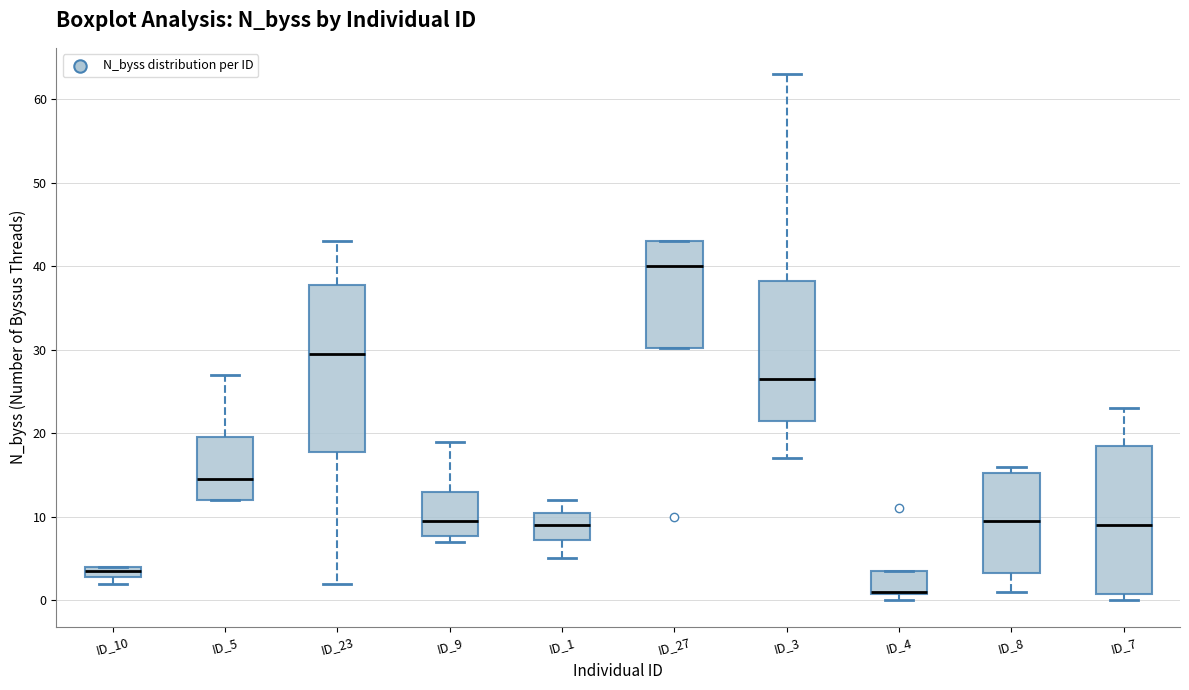

Where is the upper edge of the box for ID_27 on the y-axis? The values are not printed on the chart, so give them approximately, as read against the axis.

43